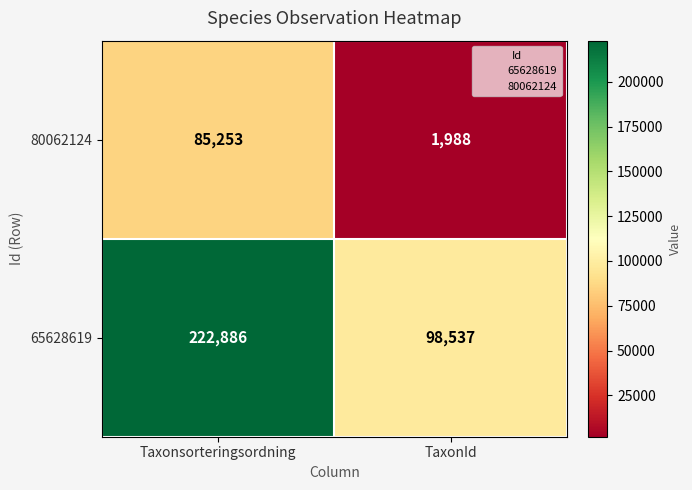

Which category has the lowest value across all series?

TaxonId